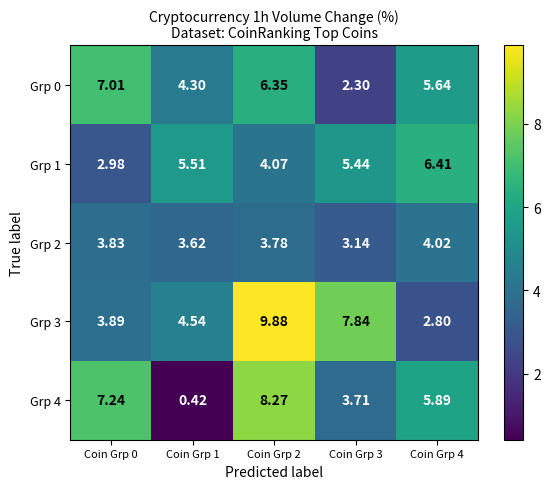

Is the value of Grp 3 at Coin Grp 0 greater than the value of Grp 4 at Coin Grp 4?

No